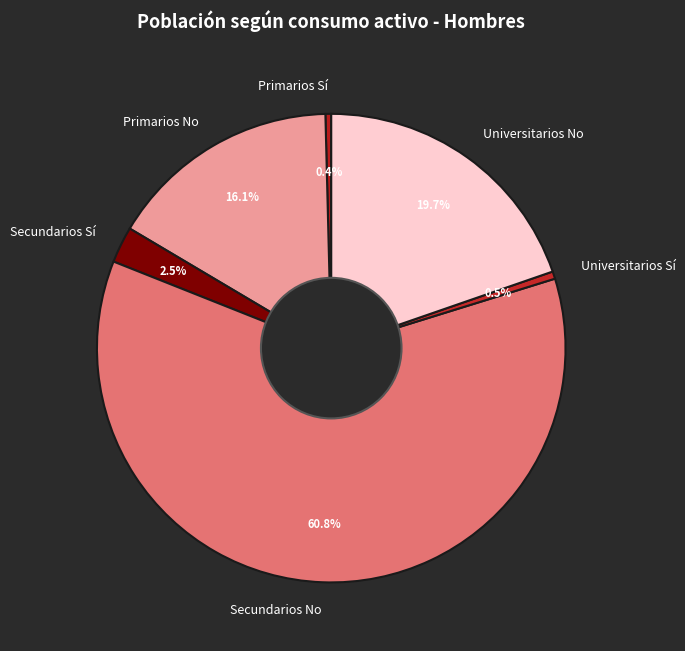

Combined, what portion of the pie is Secundarios Sí and Universitarios Sí?

3.0%